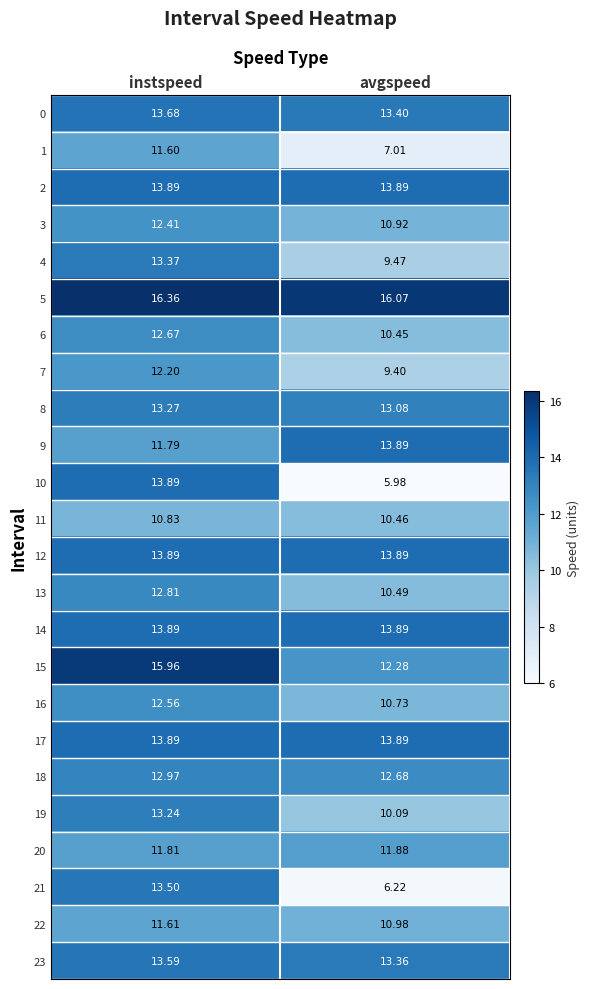

At which category is the sum across all series the highest?

instspeed